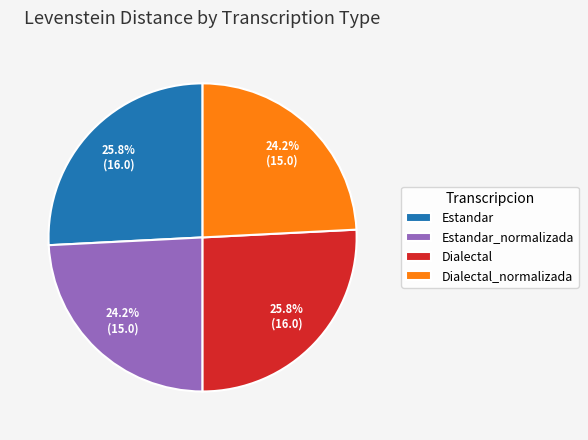

Is there any slice that represents more than half of the pie?

No